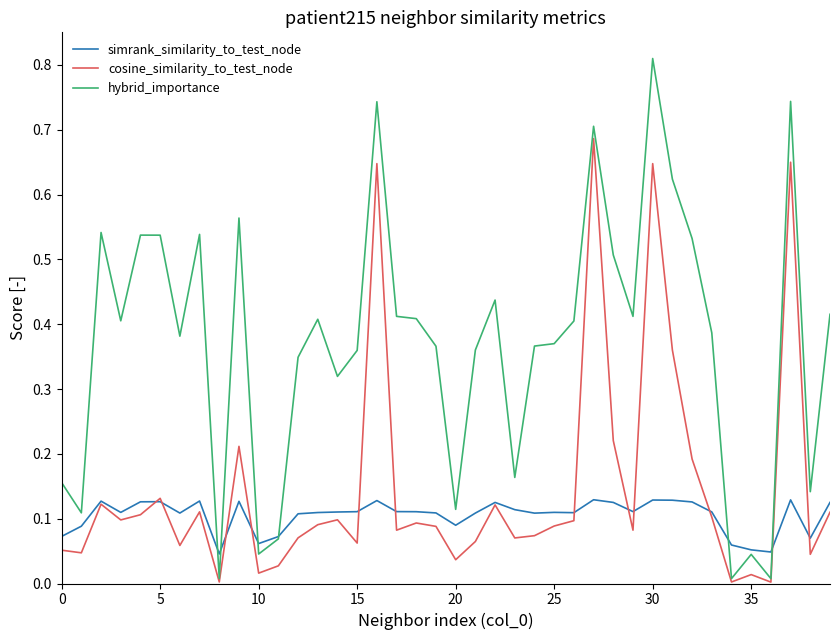

Which series has the largest range (max minus min)?

hybrid_importance